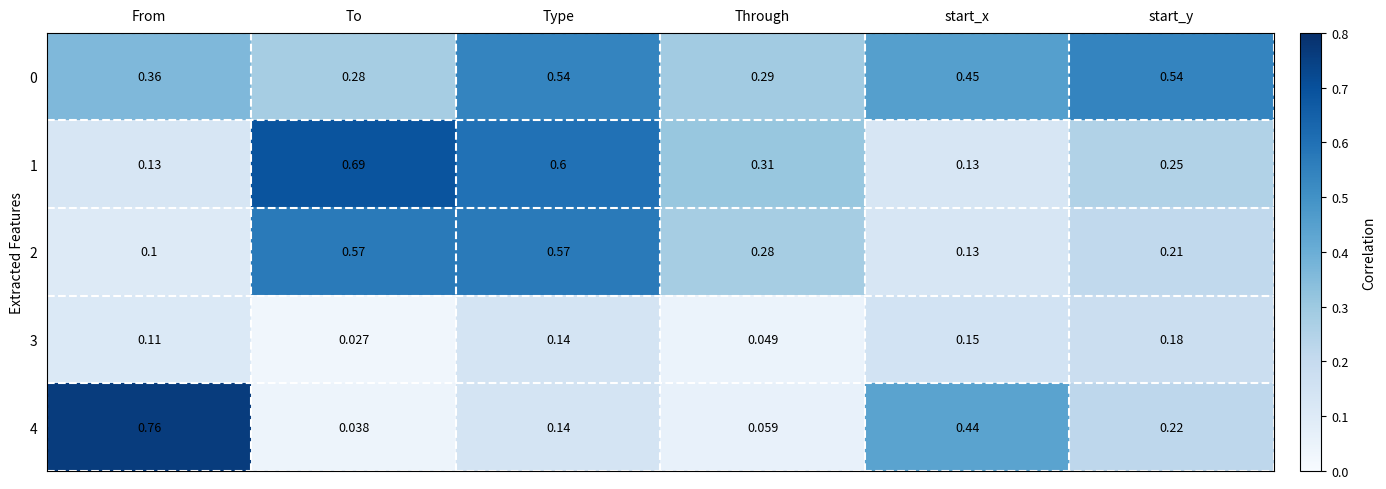

Which category has the highest value across all series?

From